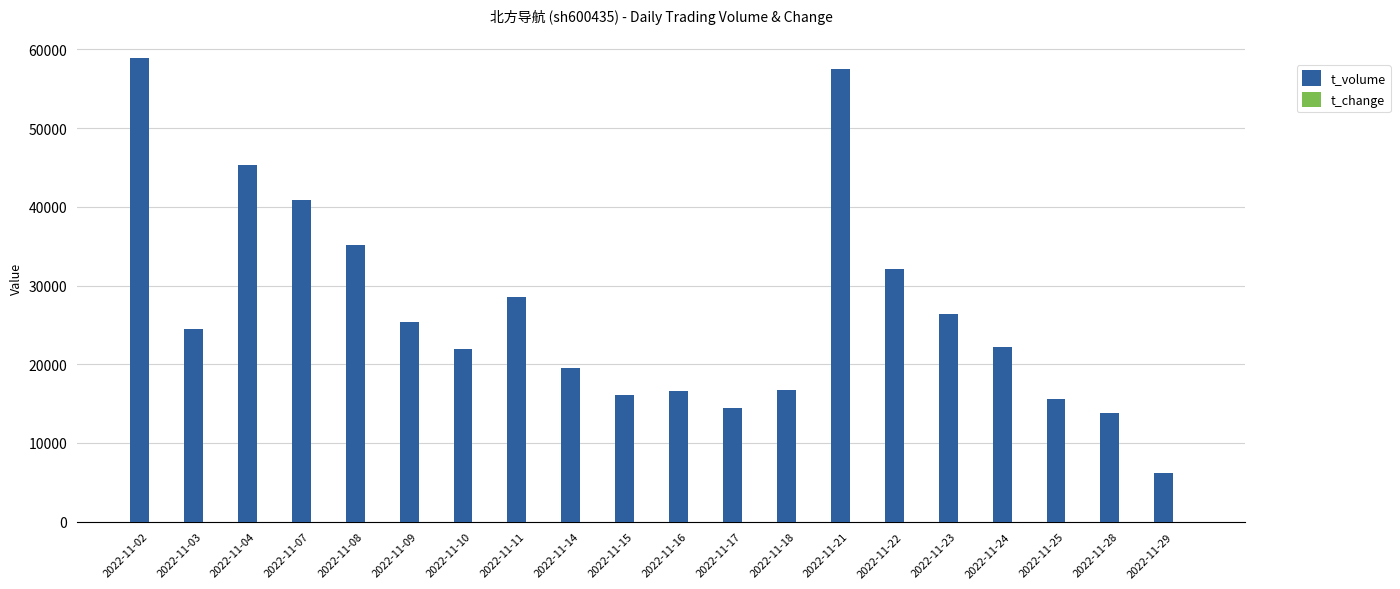

The value of t_volume at 2022-11-29 is 6166.0. True or false?

True